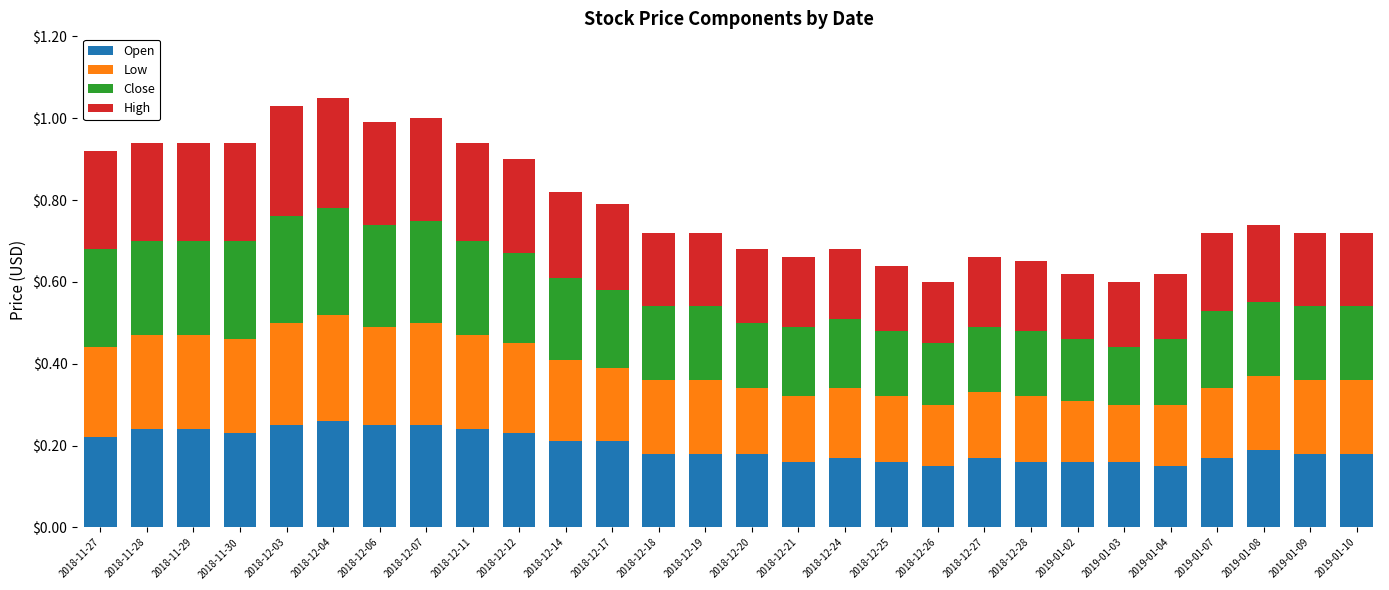

What is the sum of all Open values?

5.5